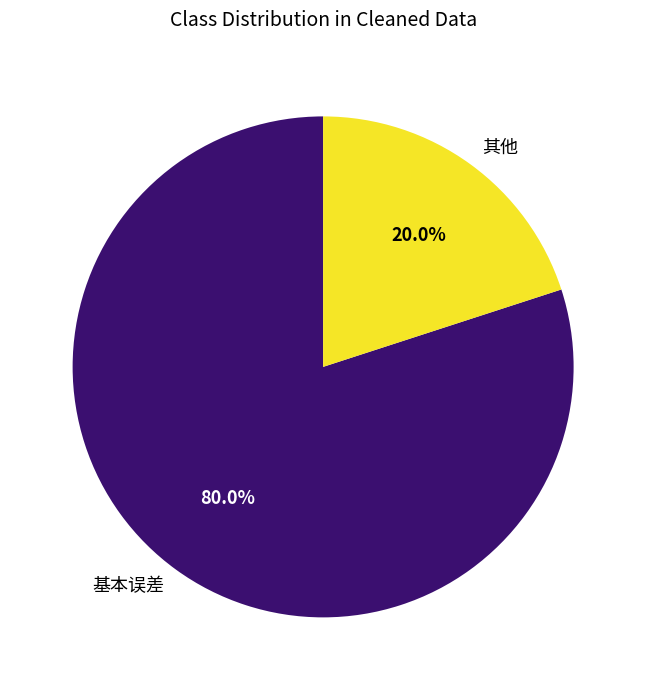

To the nearest percent, what is the average slice percentage?

50%